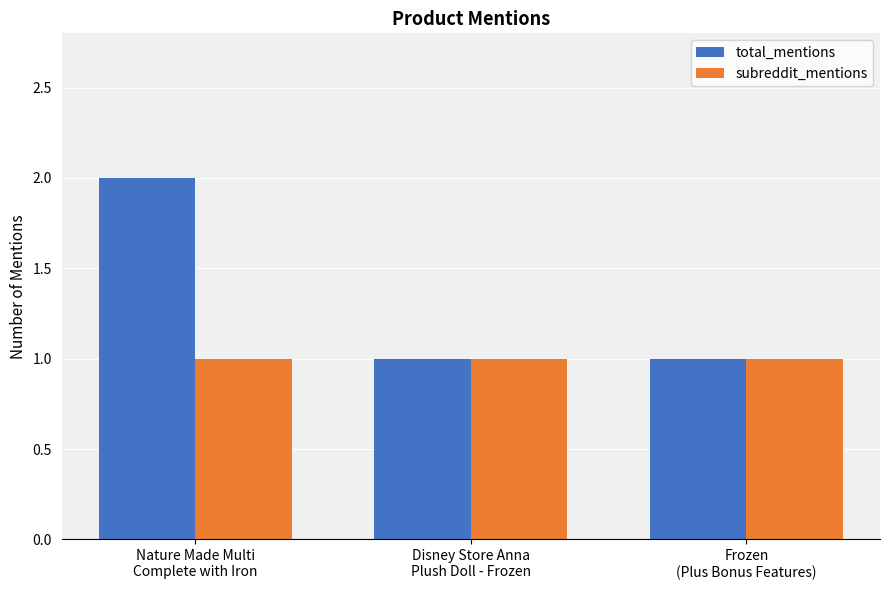

What are all the series names shown in the legend?

total_mentions, subreddit_mentions